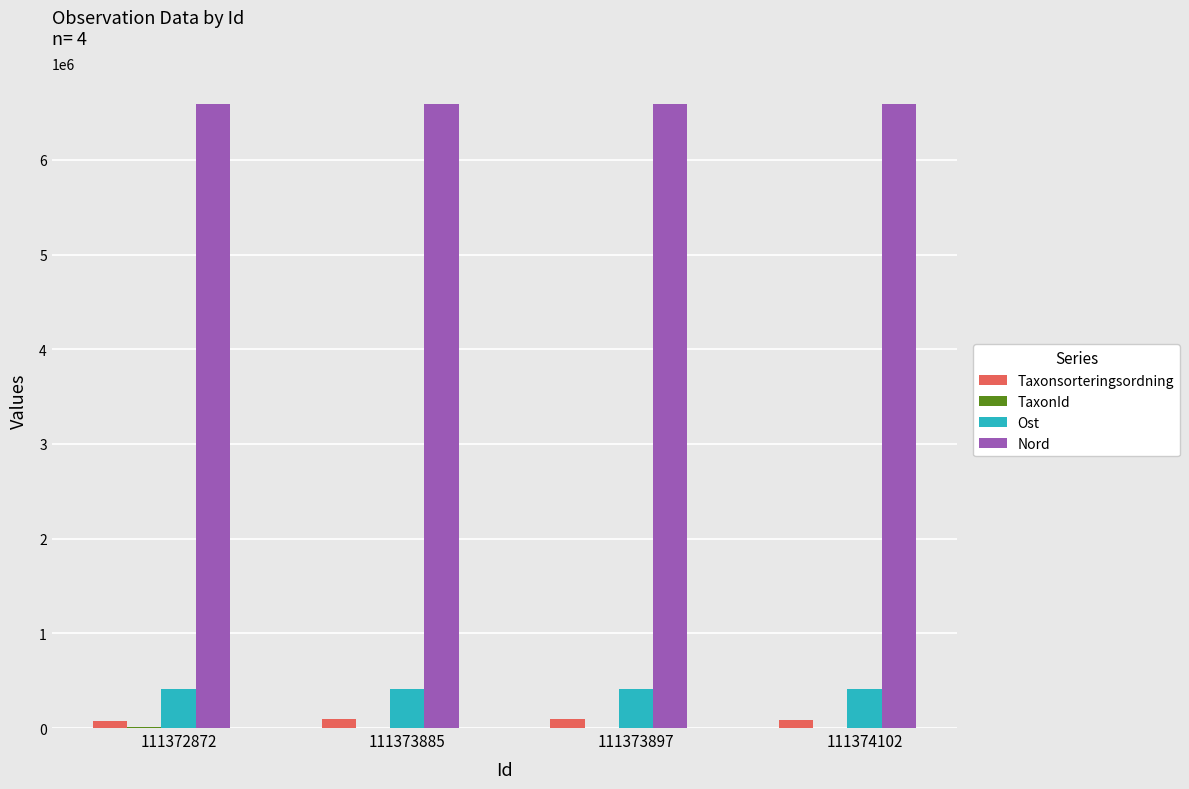

Which series has the largest total across all categories?

Nord